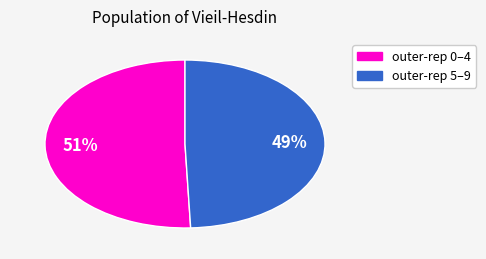

Is there any slice that represents more than half of the pie?

Yes